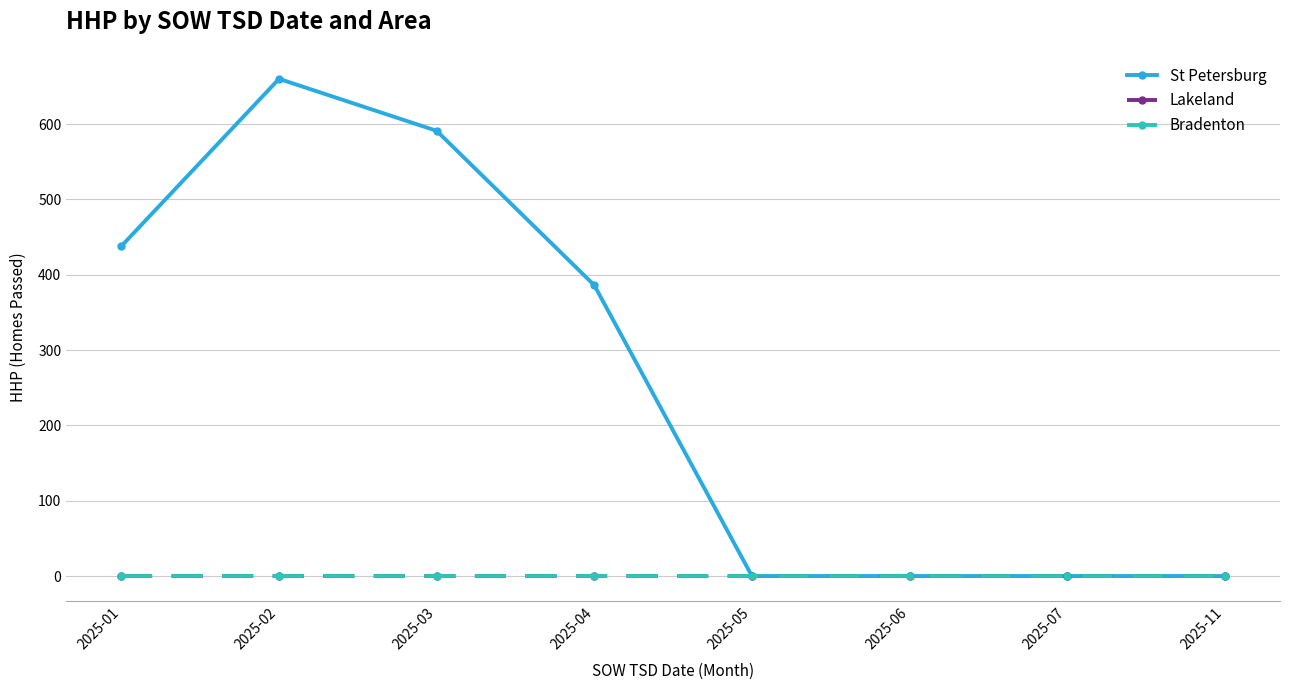

Reading left to right, extract all data points from this chart.

St Petersburg: 438	660	591	386	0	0	0	0
Lakeland: 0	0	0	0	0	0	0	0
Bradenton: 0	0	0	0	0	0	0	0